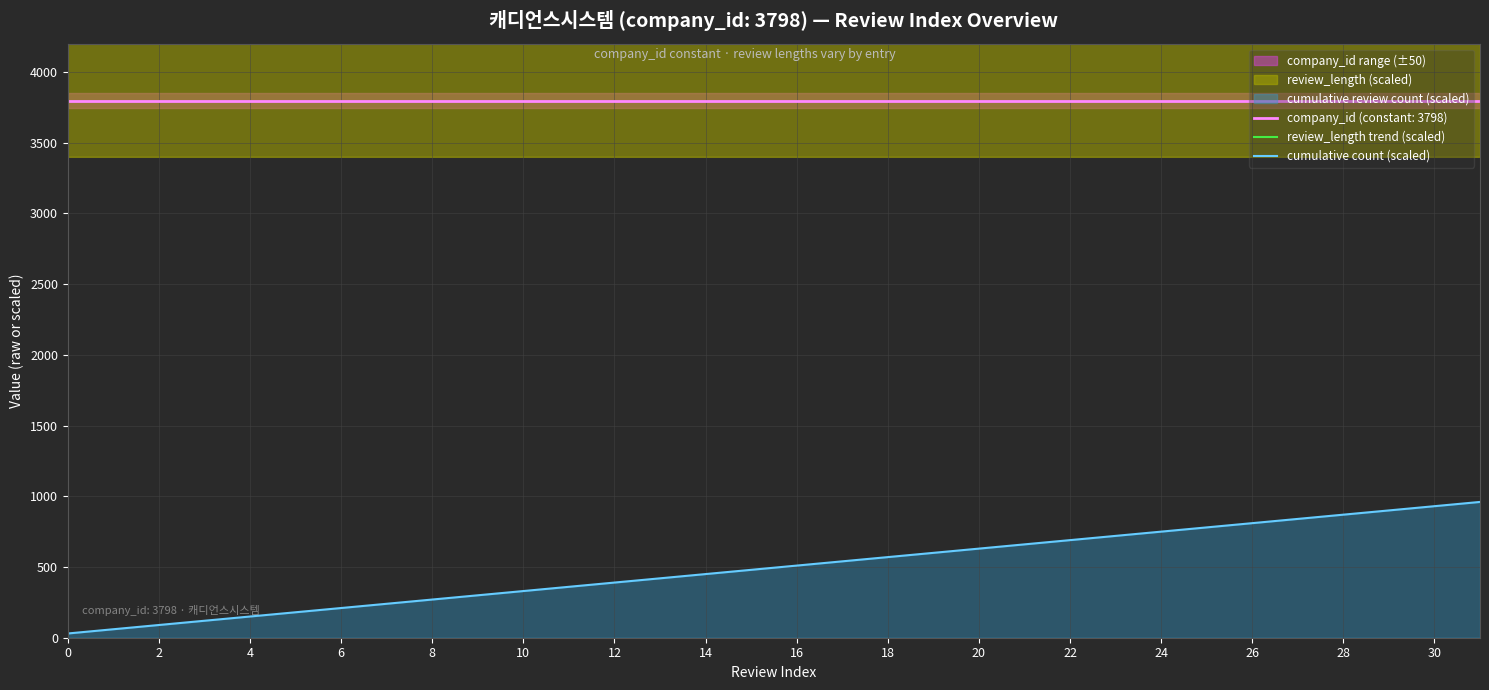

True or false: cumulative count (scaled) and company_id (constant: 3798) cross at least once.

False